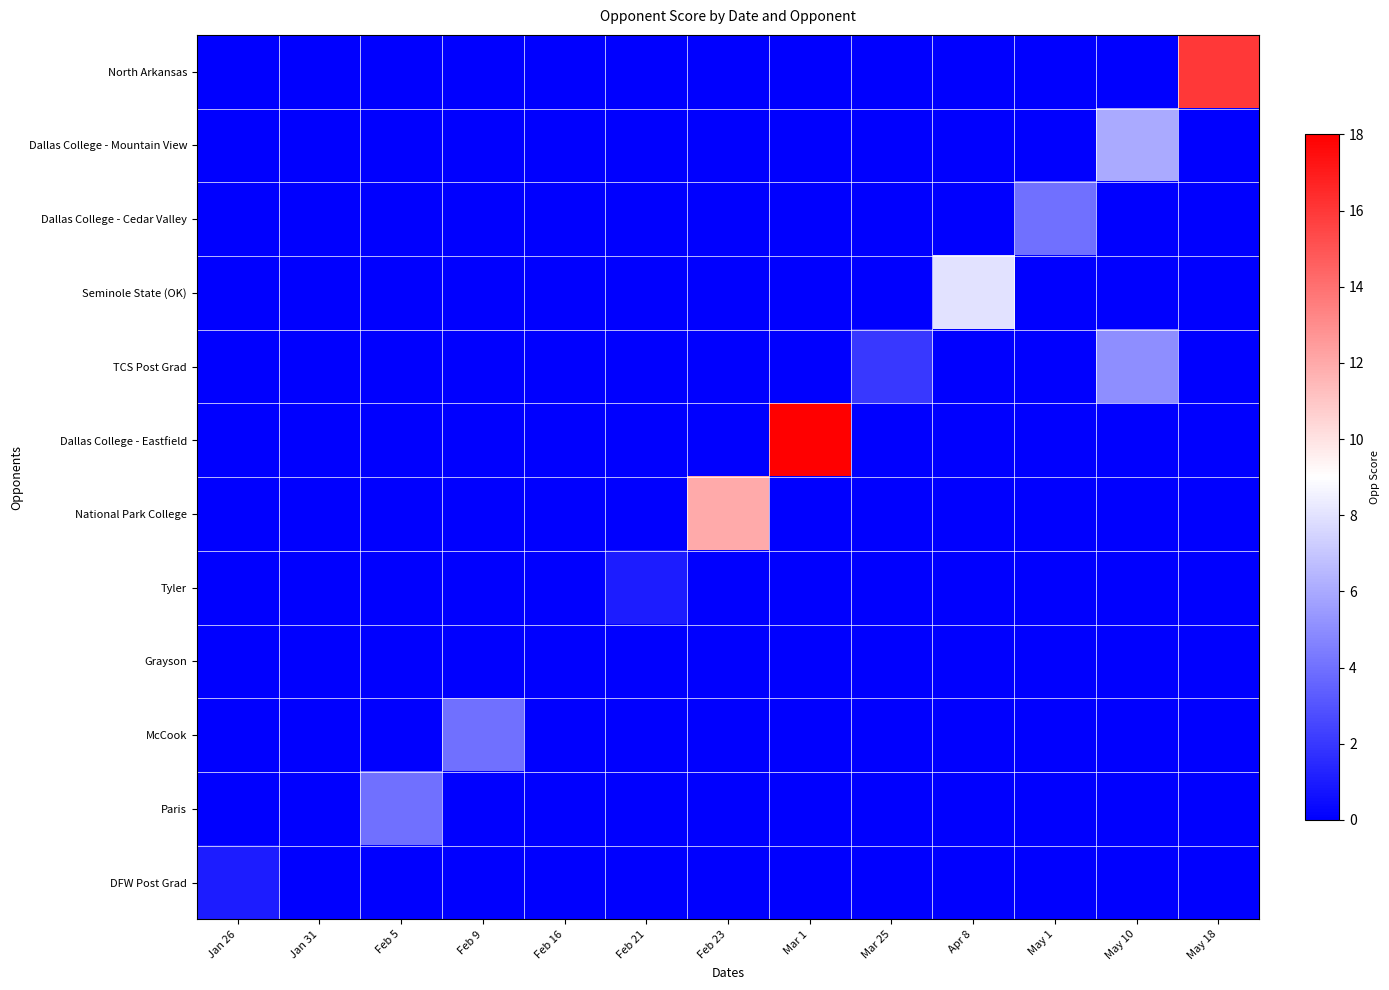

Count the number of categories in the chart.

13